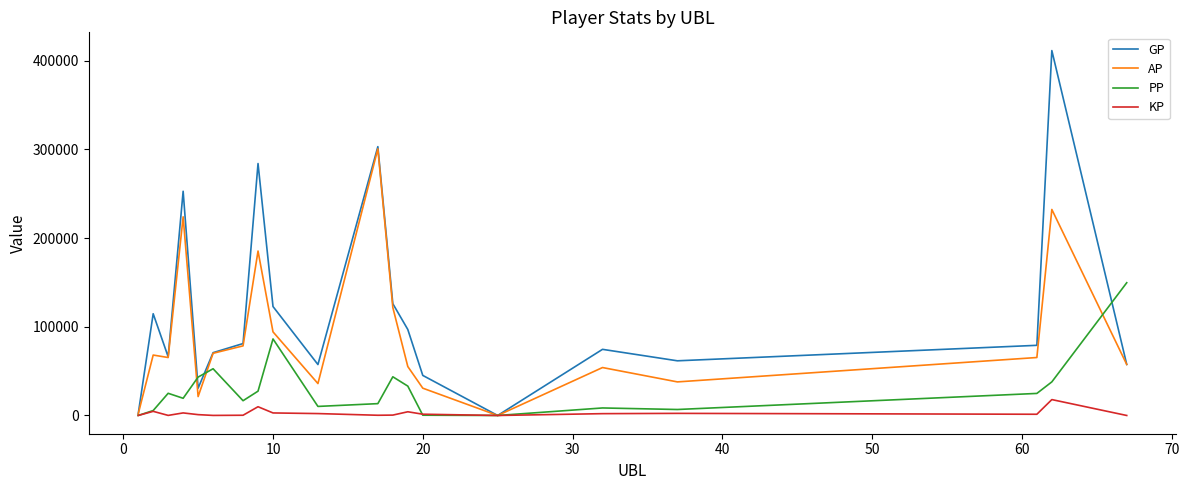

What is the greatest value displayed?

411351.0